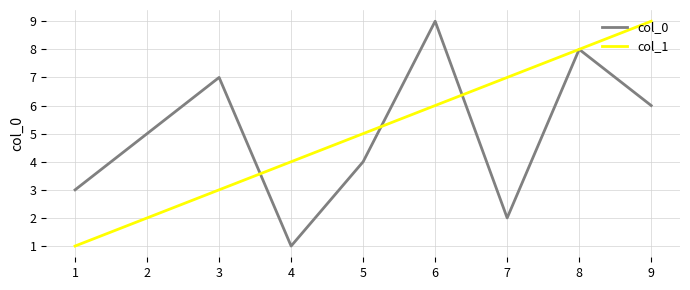

At which label does col_1 reach its peak?

9